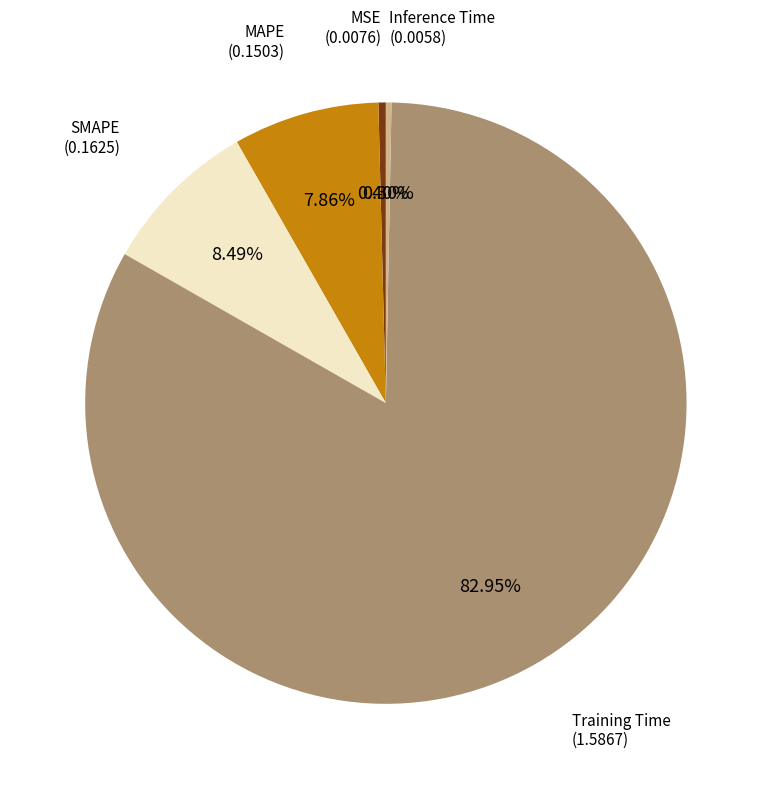

Count the number of slices in the pie.

5